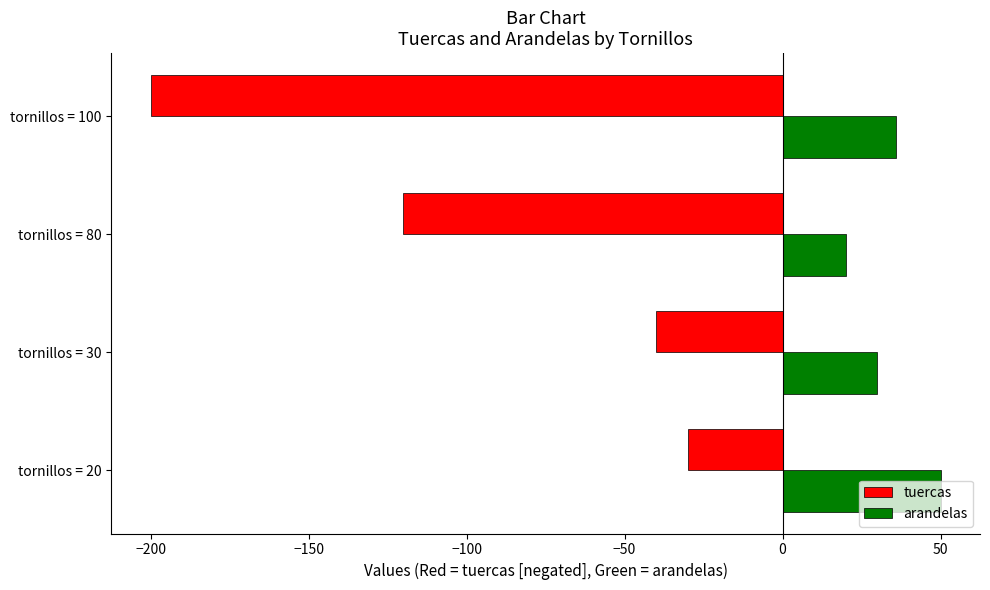

Where is tuercas nearest to the value -115?

tornillos = 80